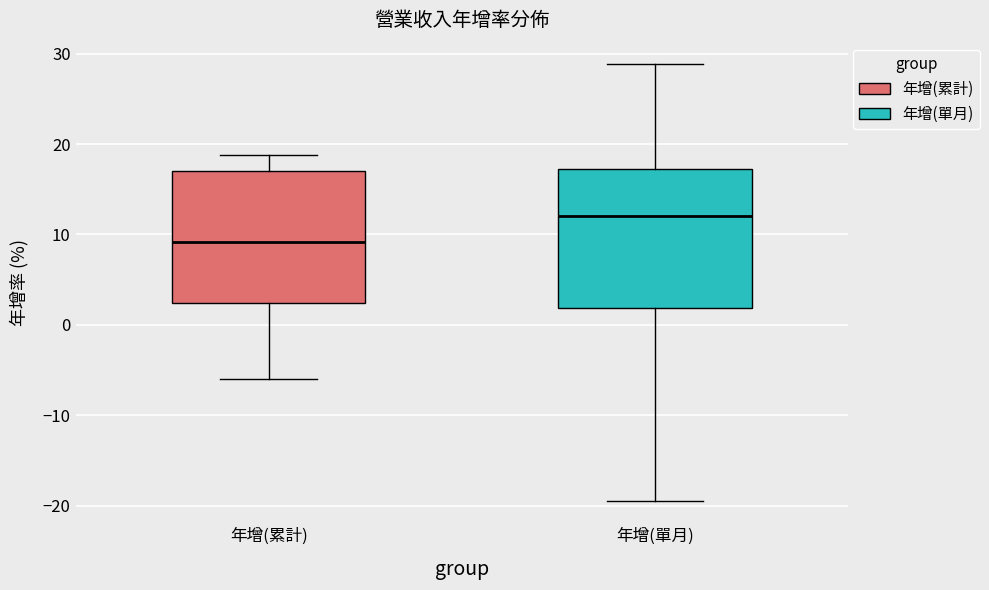

Which box's median line is the highest?

年增(單月)